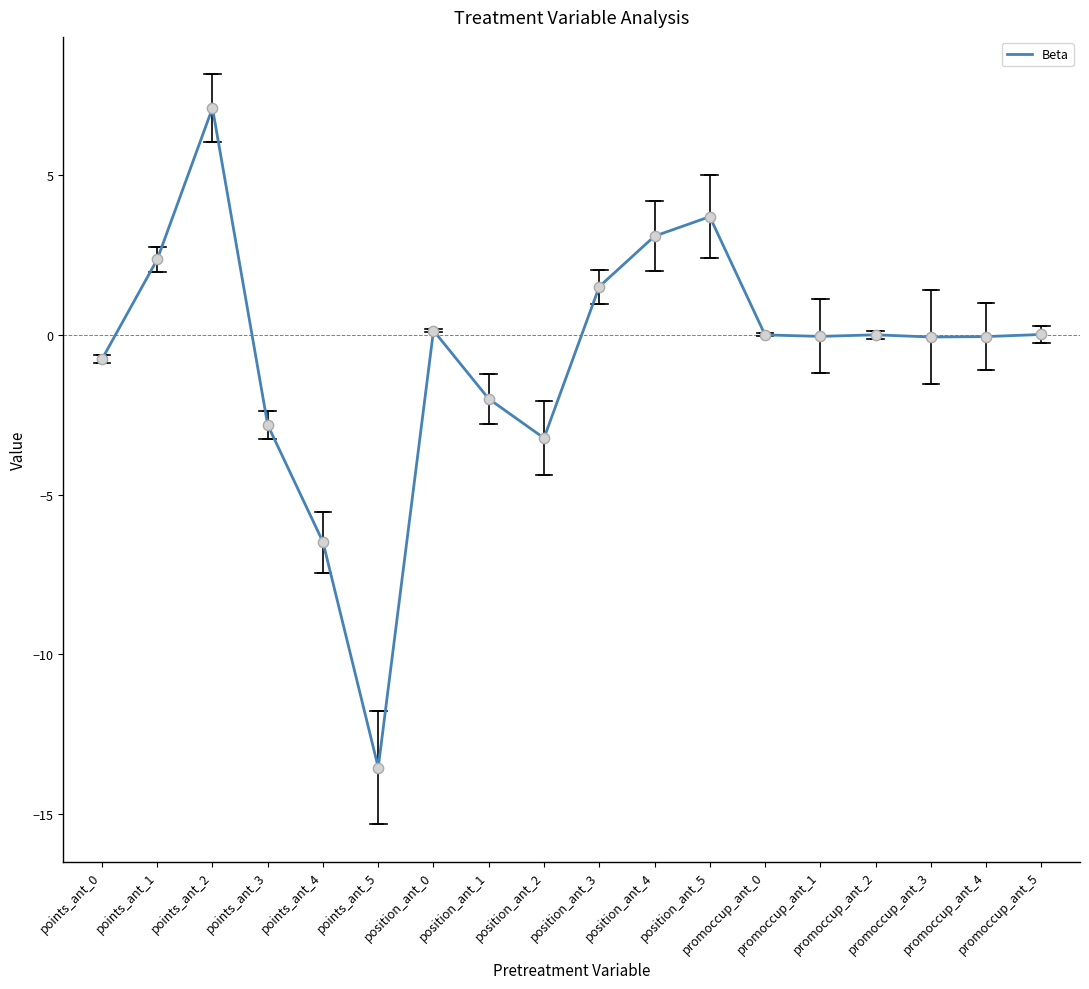

What is the change in value from points_ant_5 to promoccup_ant_4?

+13.5